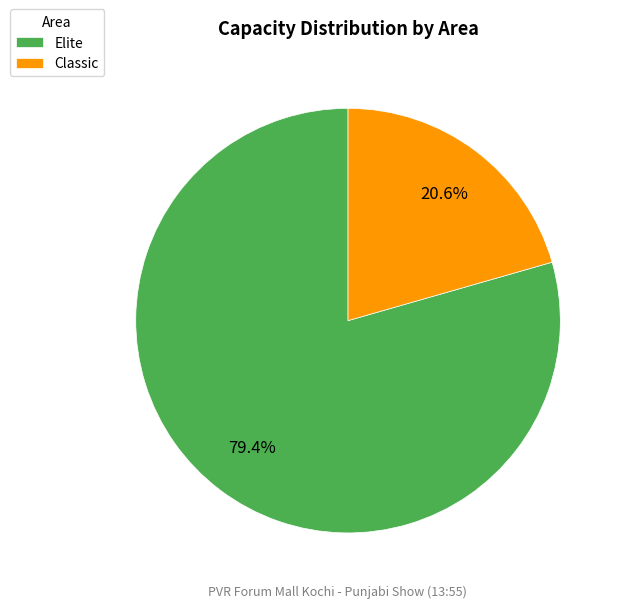

What portion of the pie excludes Elite?

20.6%